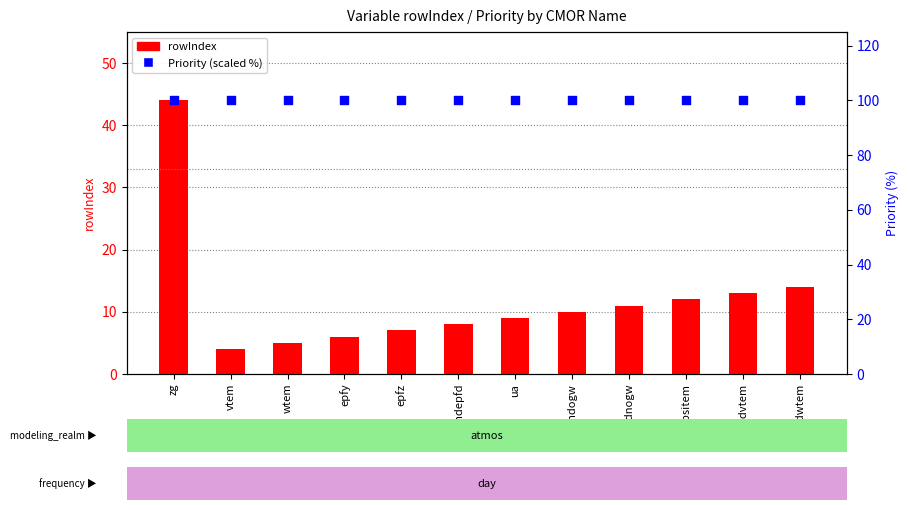

At how many categories does at least one series exceed 58?

12